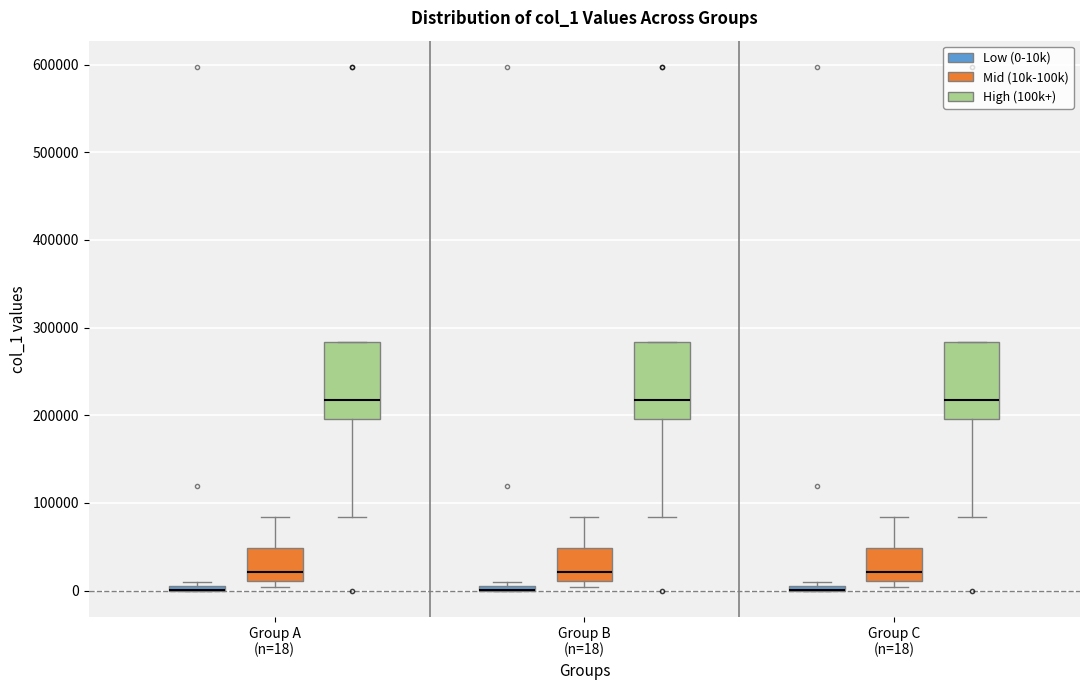

Where does the lower whisker of the box for Group C (n=18) (High (100k+)) end on the y-axis? The values are not printed on the chart, so give them approximately, as read against the axis.

80000